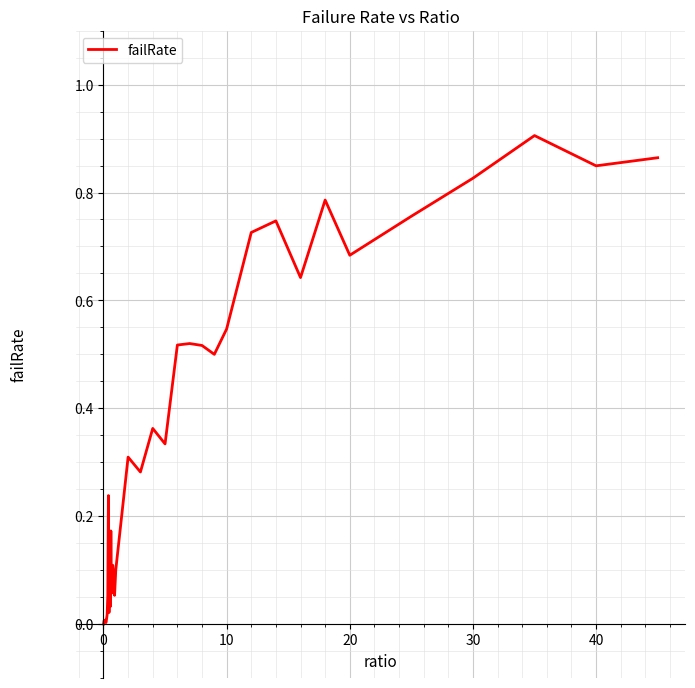

How many interior local peaks (higher than both neighbors) does the data have?

11